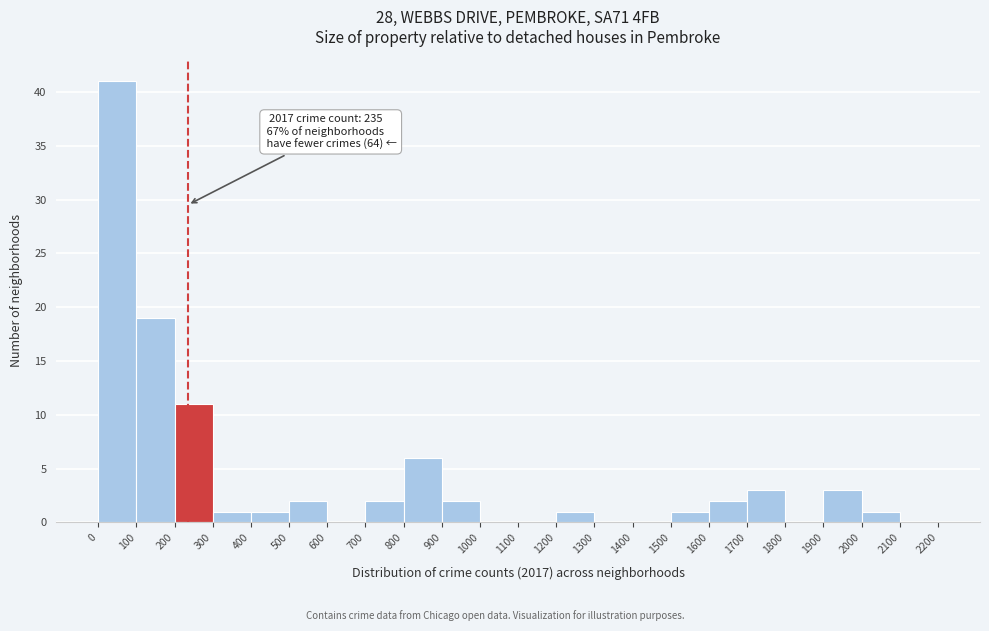

Which range on the x-axis has the tallest bar?

0 to 100